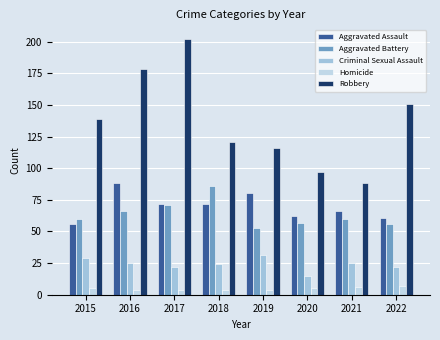

What is the total value across all series at 2018?

307